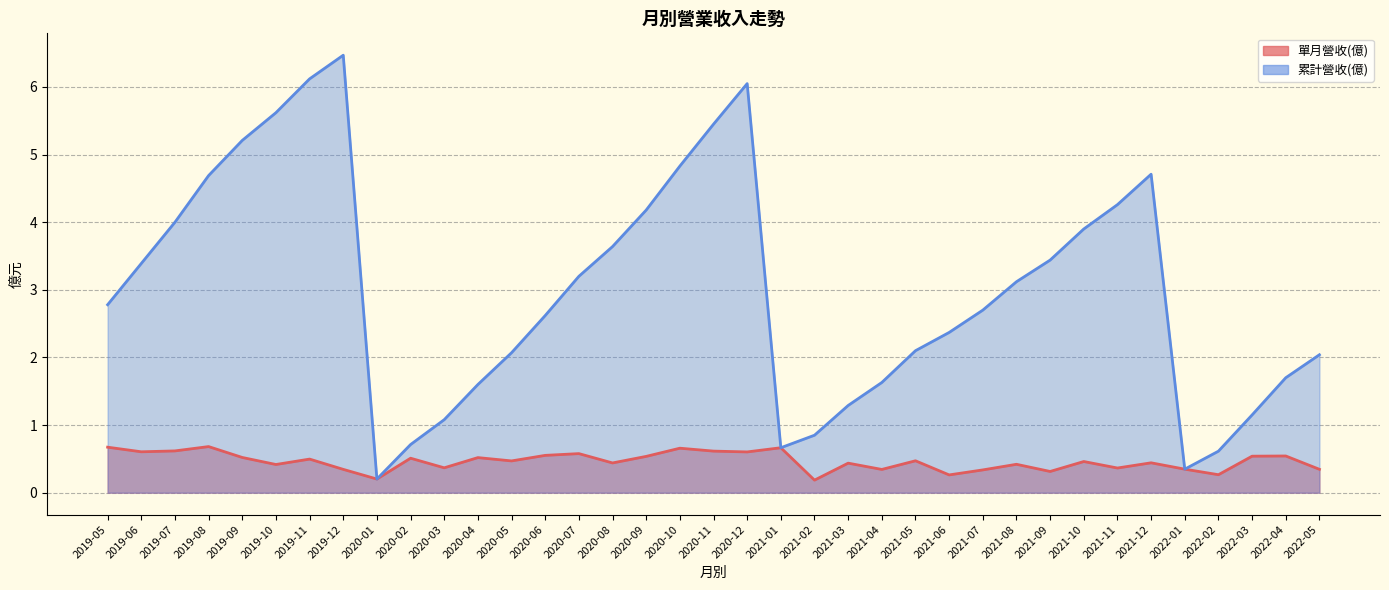

What is the difference between the 累計營收(億) (line) values at 2019-07 and 2019-08?

0.7